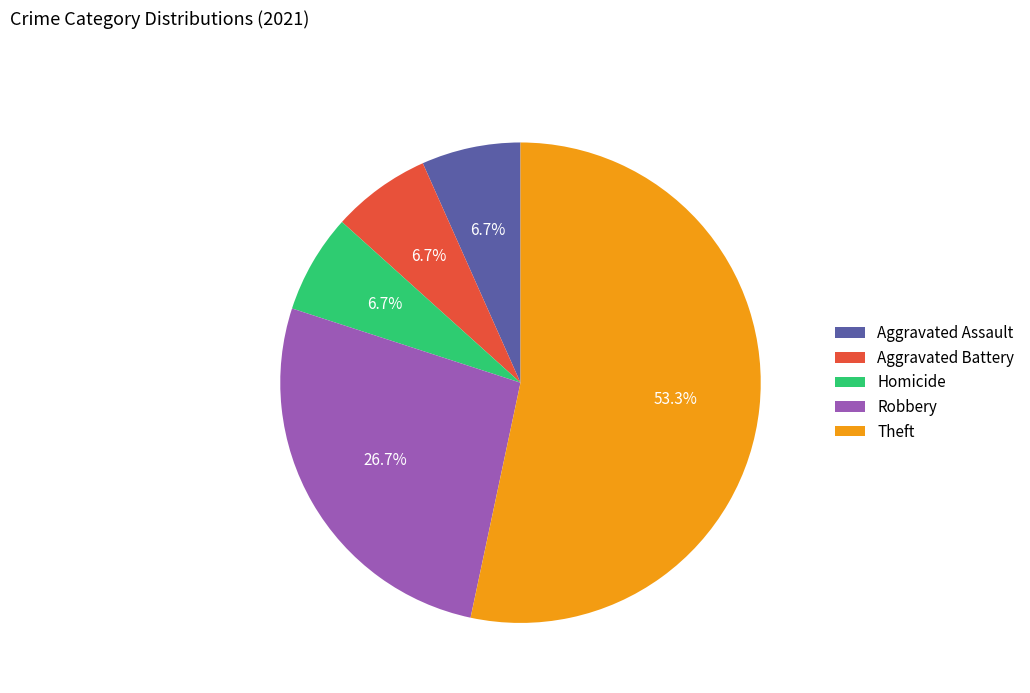

What is the largest slice in the pie chart?

Theft